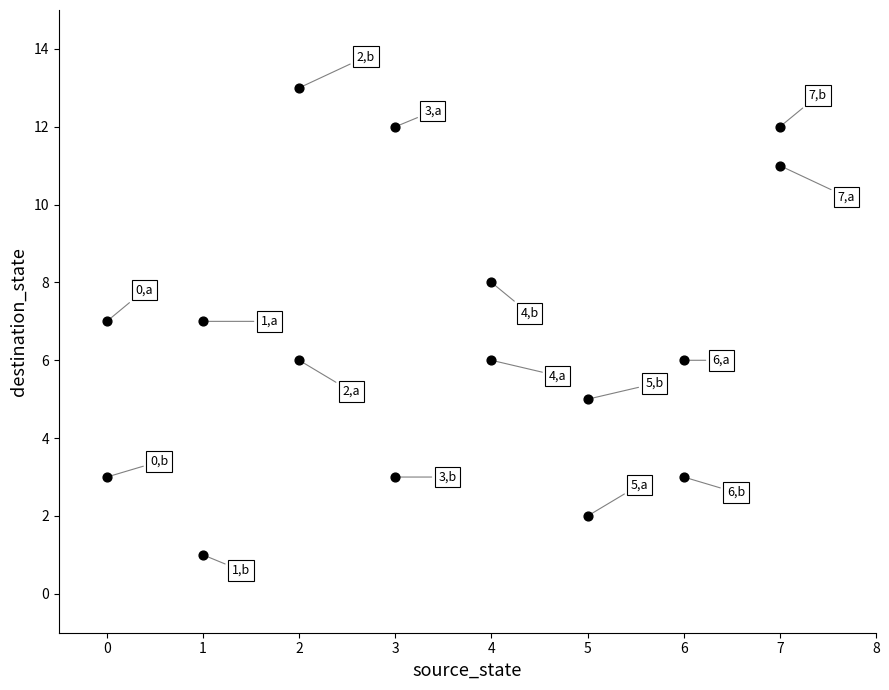

What is the range of X values (max minus min)?

7